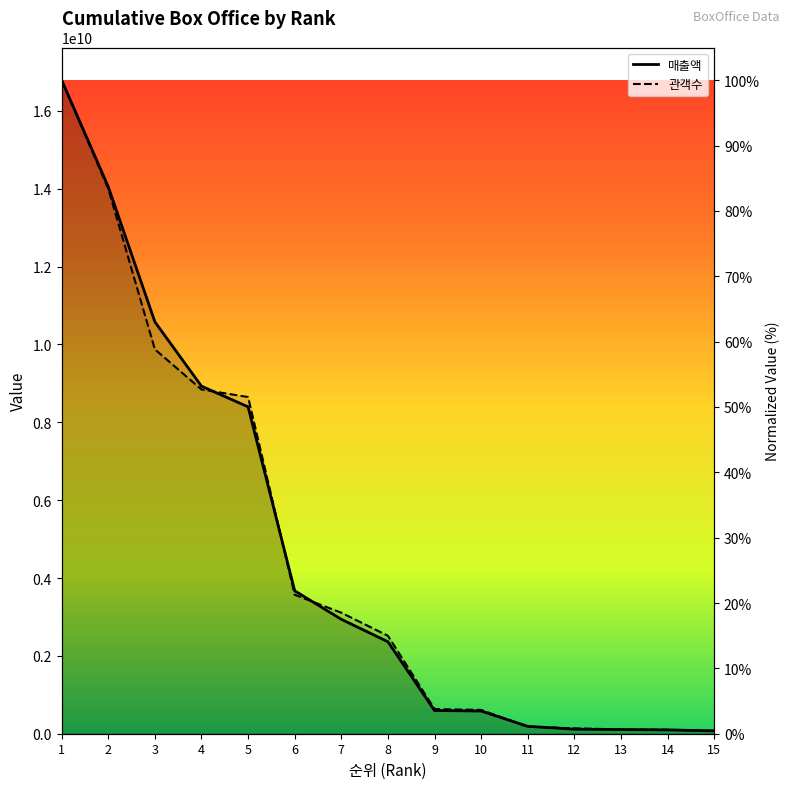

What is the difference between the second highest and minimum values in the 관객수 series?

0.8